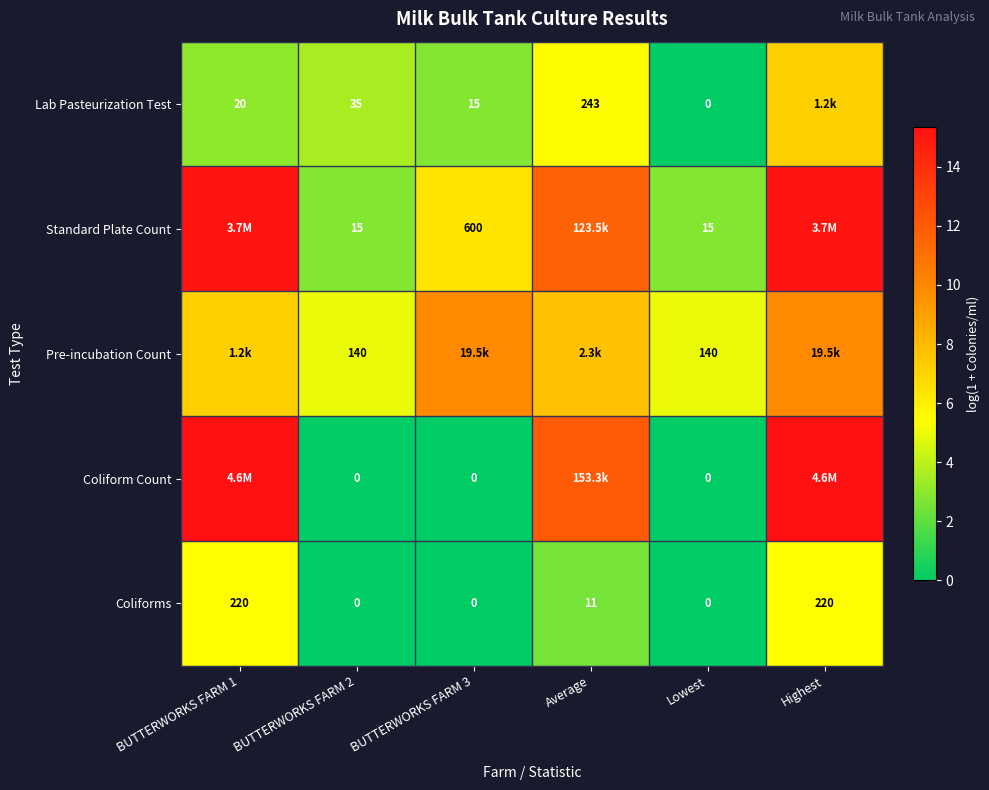

Is the value of Coliform Count at Lowest greater than the value of Lab Pasteurization Test at Average?

No